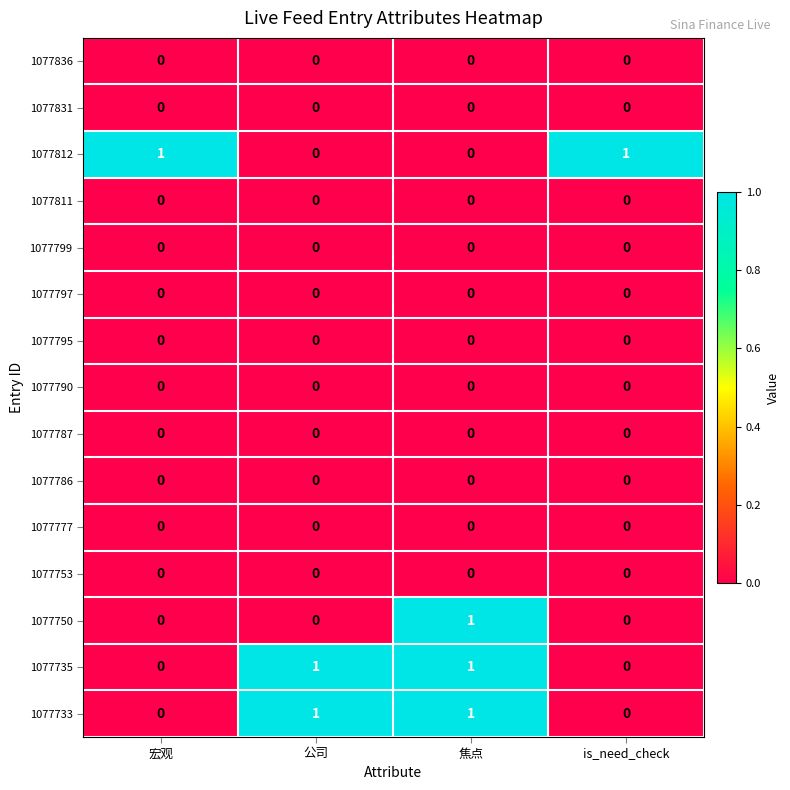

At which category is the sum across all series the highest?

焦点